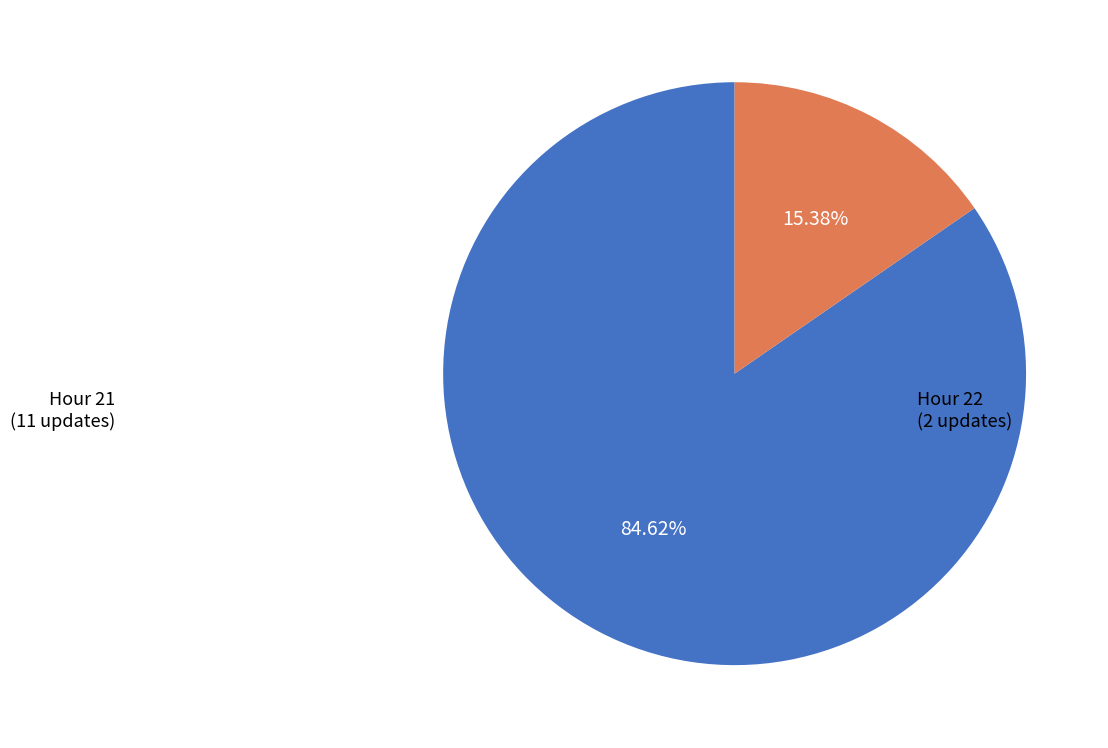

Is there a majority slice in this chart?

Yes